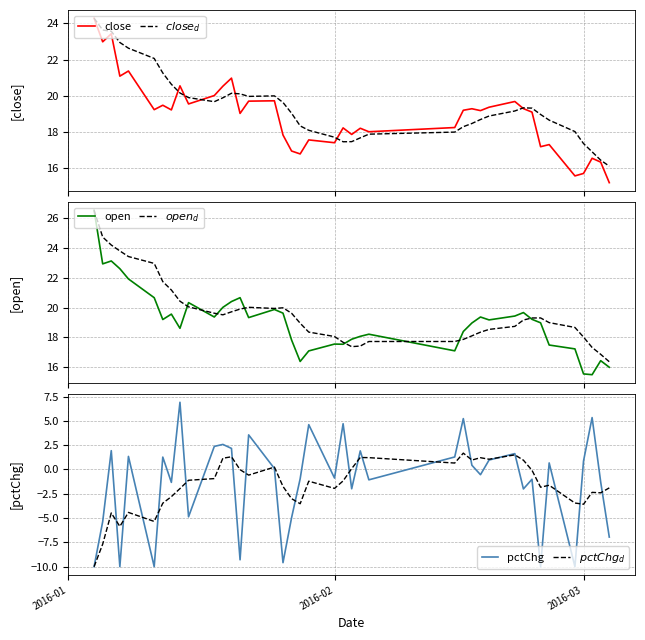

The value of $close_d$ at 22 is 10.4. True or false?

False